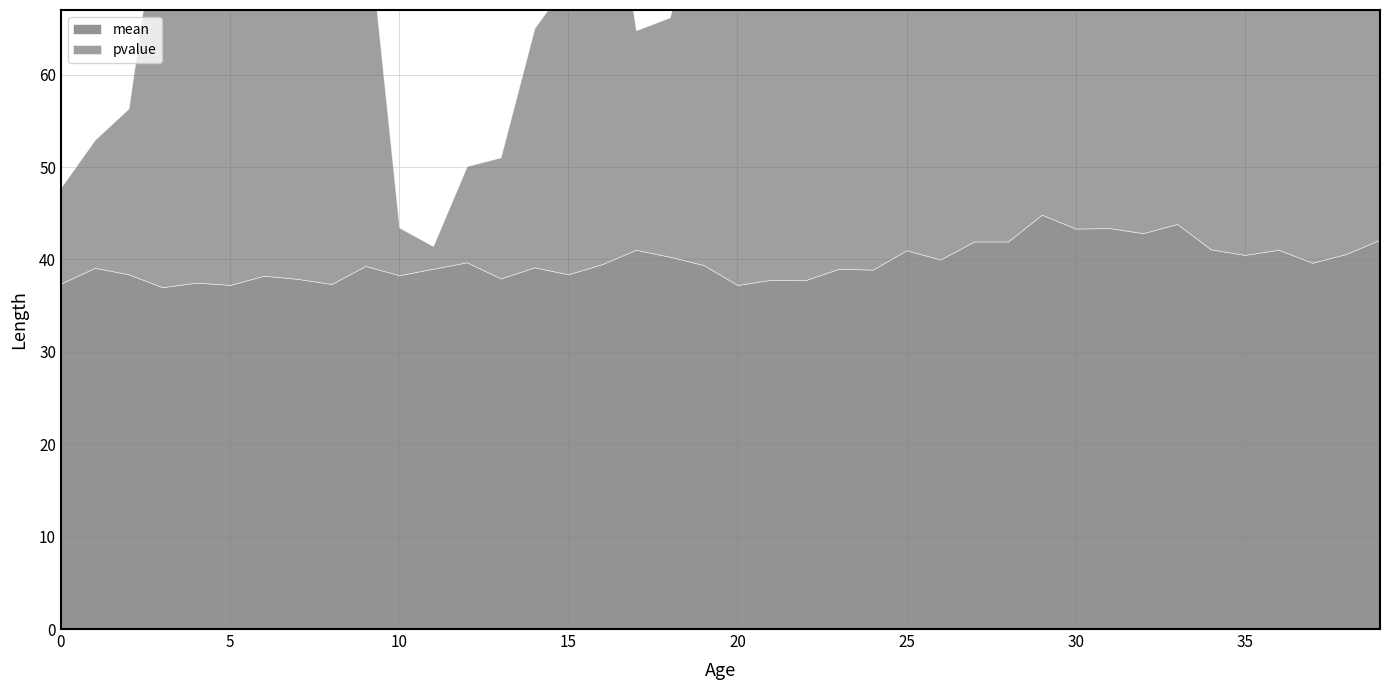

Which series has the largest total across all categories?

mean